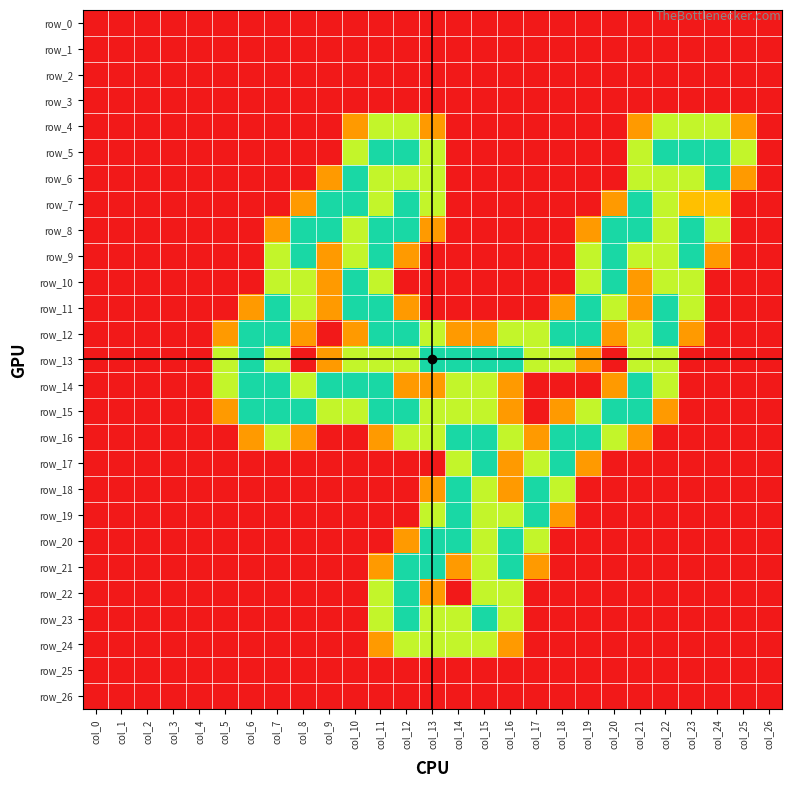

How many positive values does the row_11 series have?

13